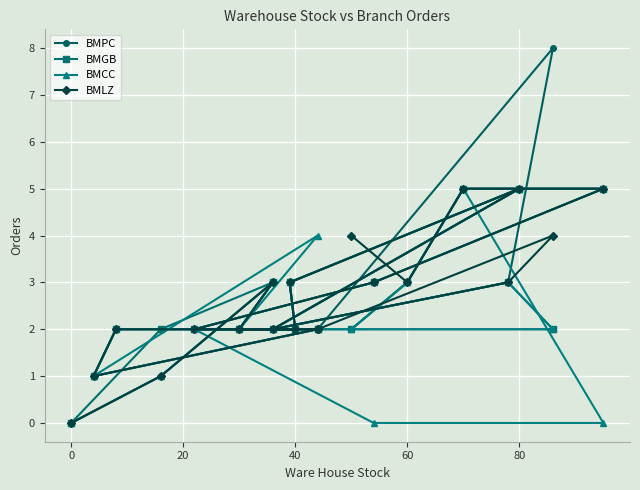

True or false: BMGB has a value of 8 at 16.

False